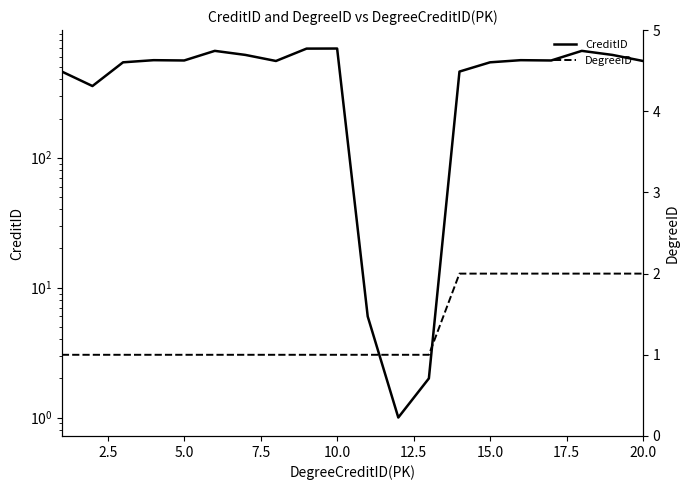

Read the CreditID value at 7.5, to the nearest 100.

600